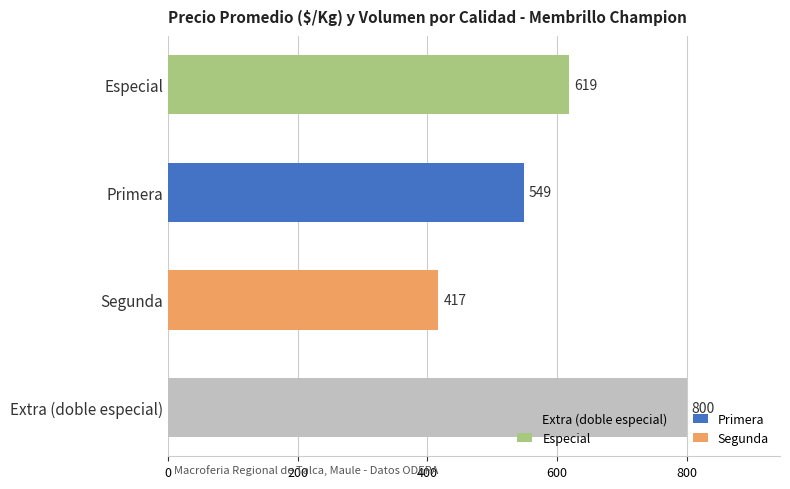

Are the bars grouped side by side (vs. stacked)?

No